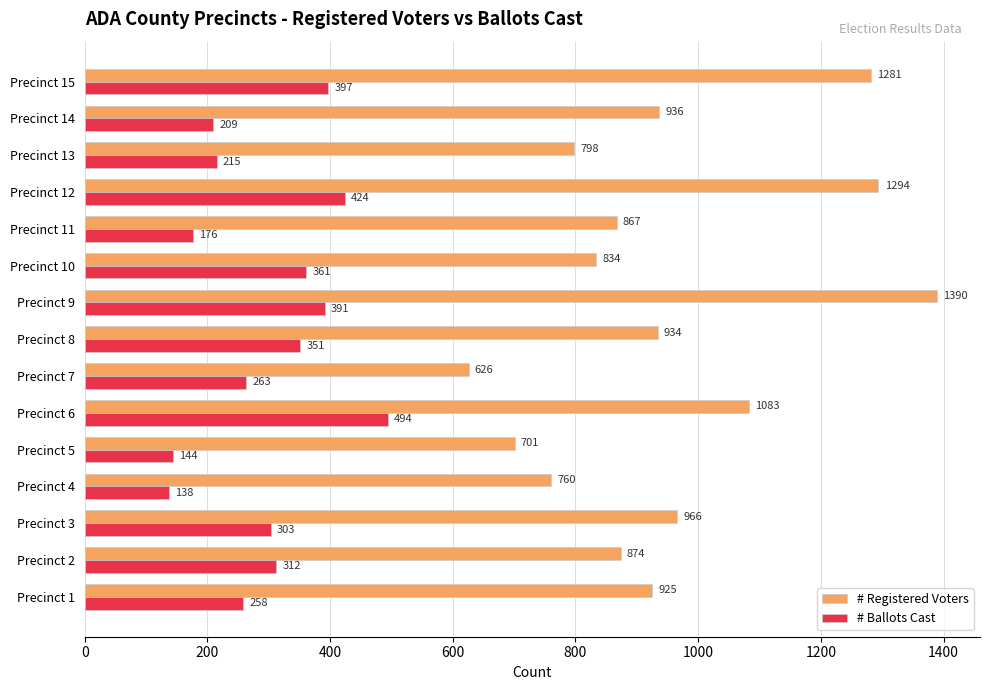

What is the average value of the # Ballots Cast series?

296